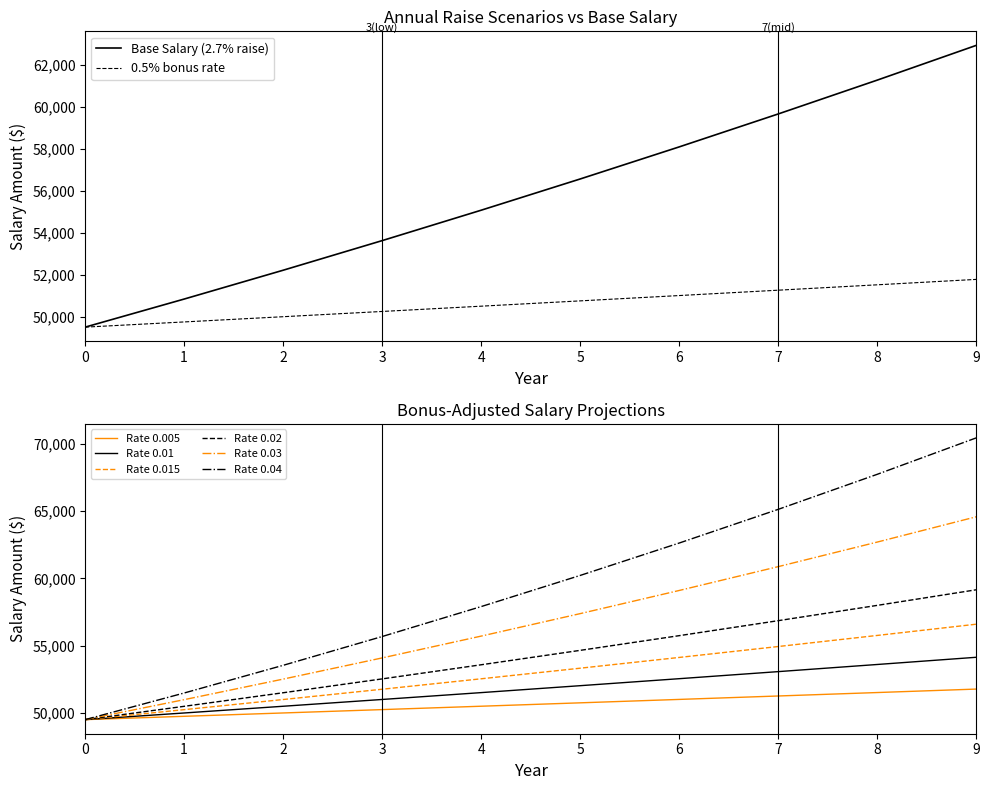

True or false: 0.04 and 0.005 intersect in this chart.

False